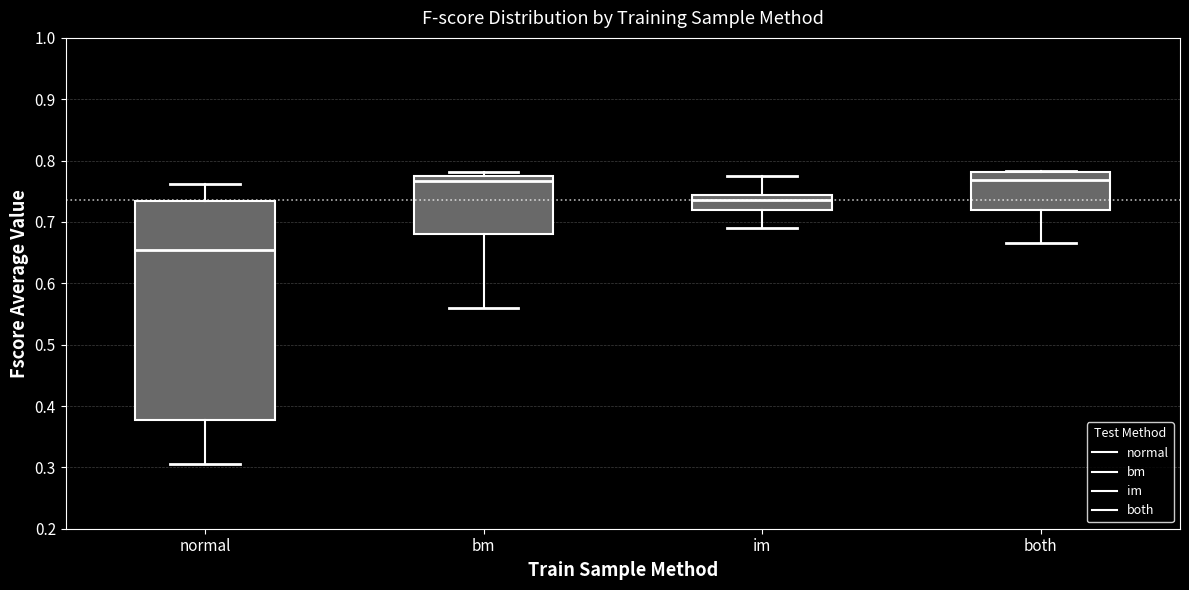

Where is the upper edge of the box for bm on the y-axis? The values are not printed on the chart, so give them approximately, as read against the axis.

0.78